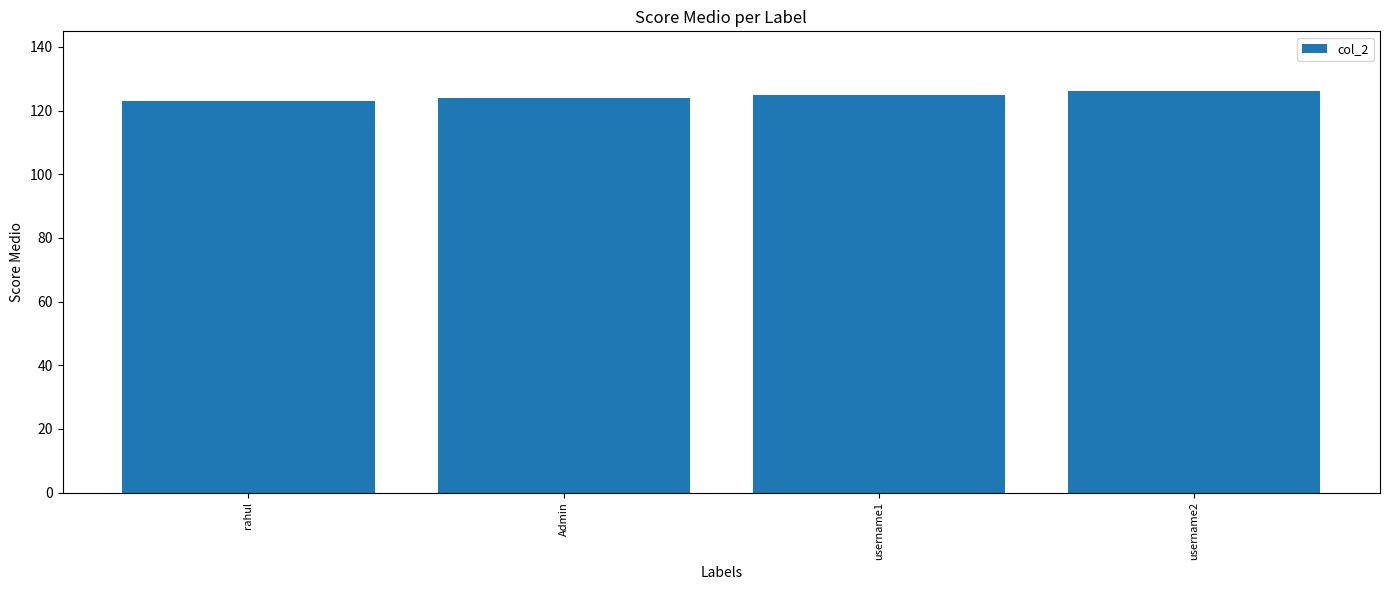

Approximately how many times larger is the value at username2 compared to Admin?

1.0